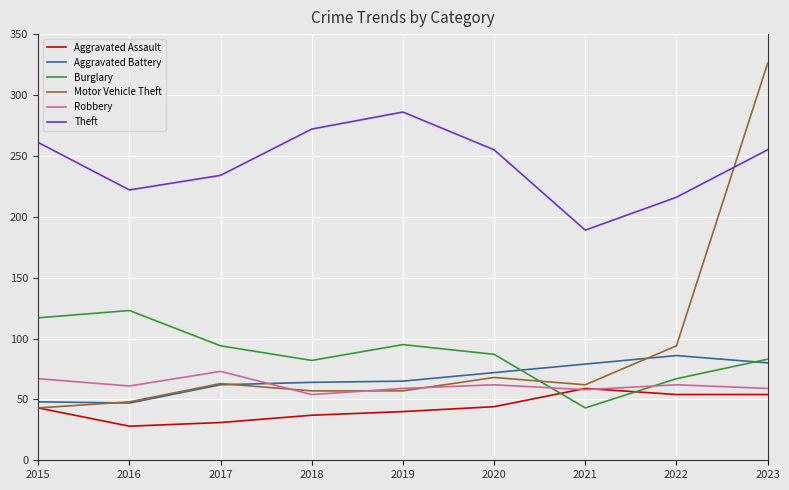

Is the value of Burglary at 2018 greater than the value of Motor Vehicle Theft at 2020?

Yes